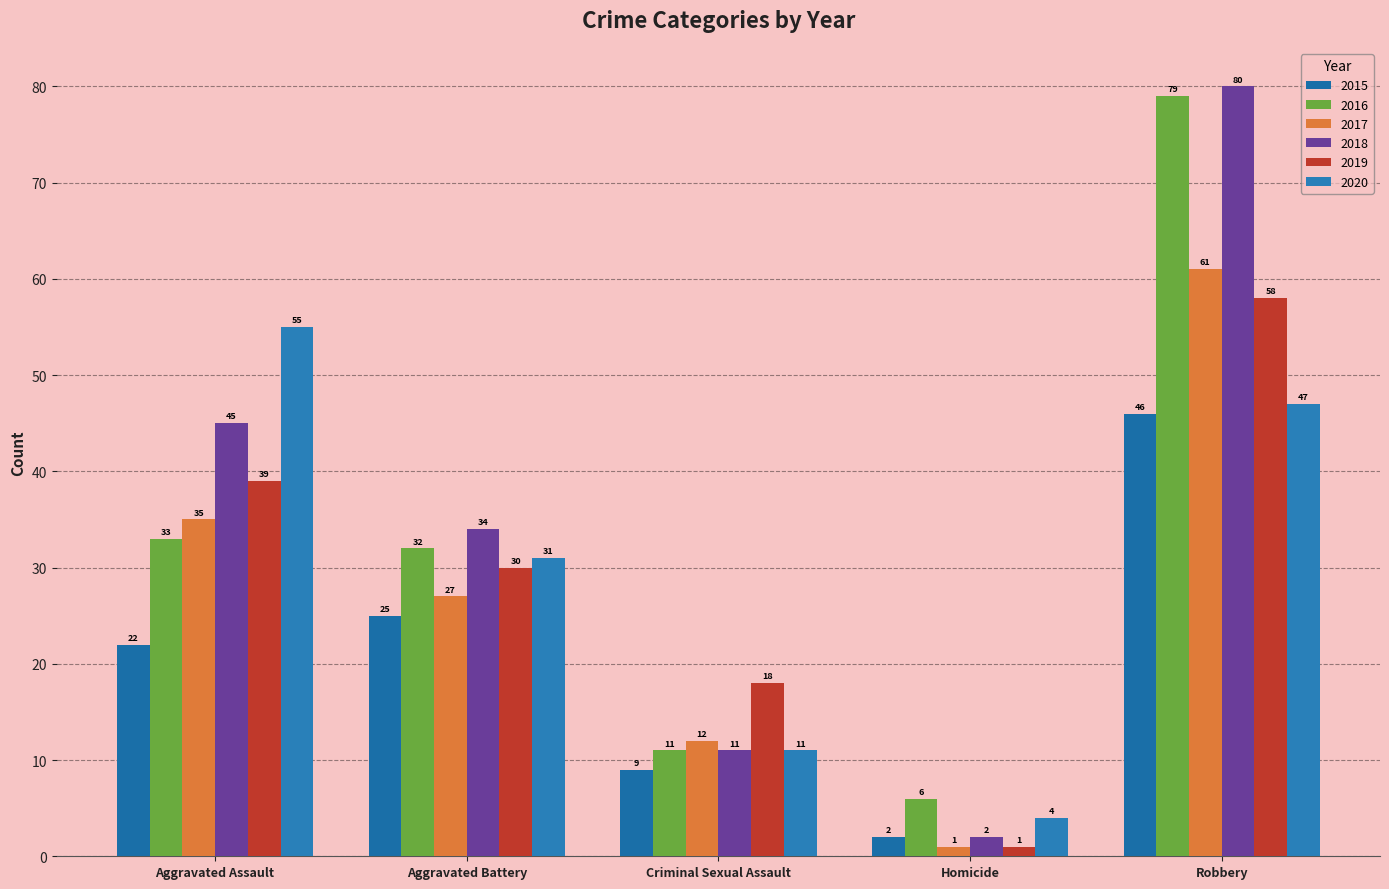

Are the bars horizontal?

No